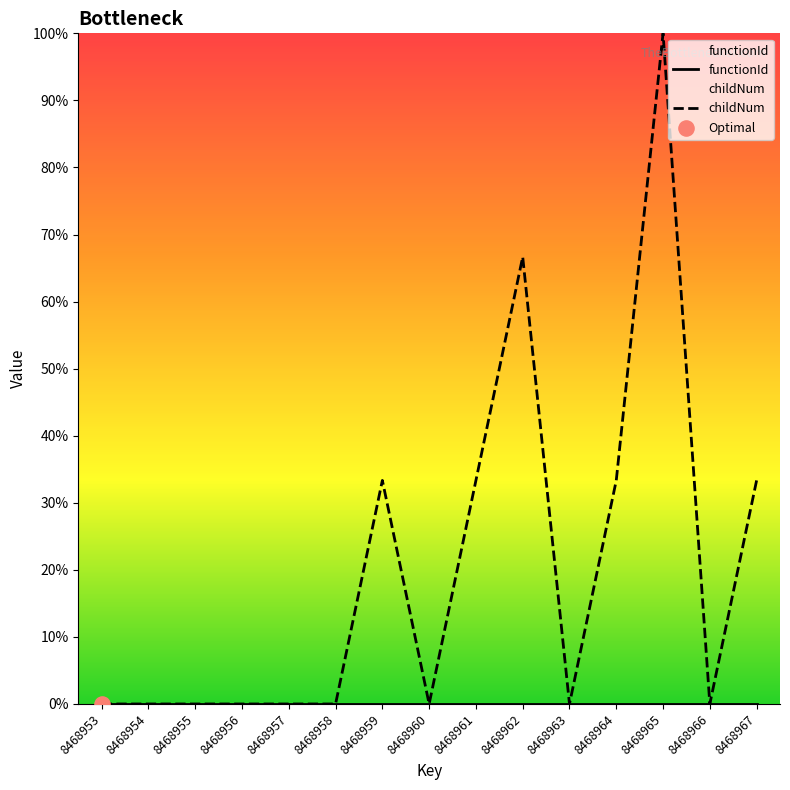

What are all the series names shown in the legend?

functionId, childNum